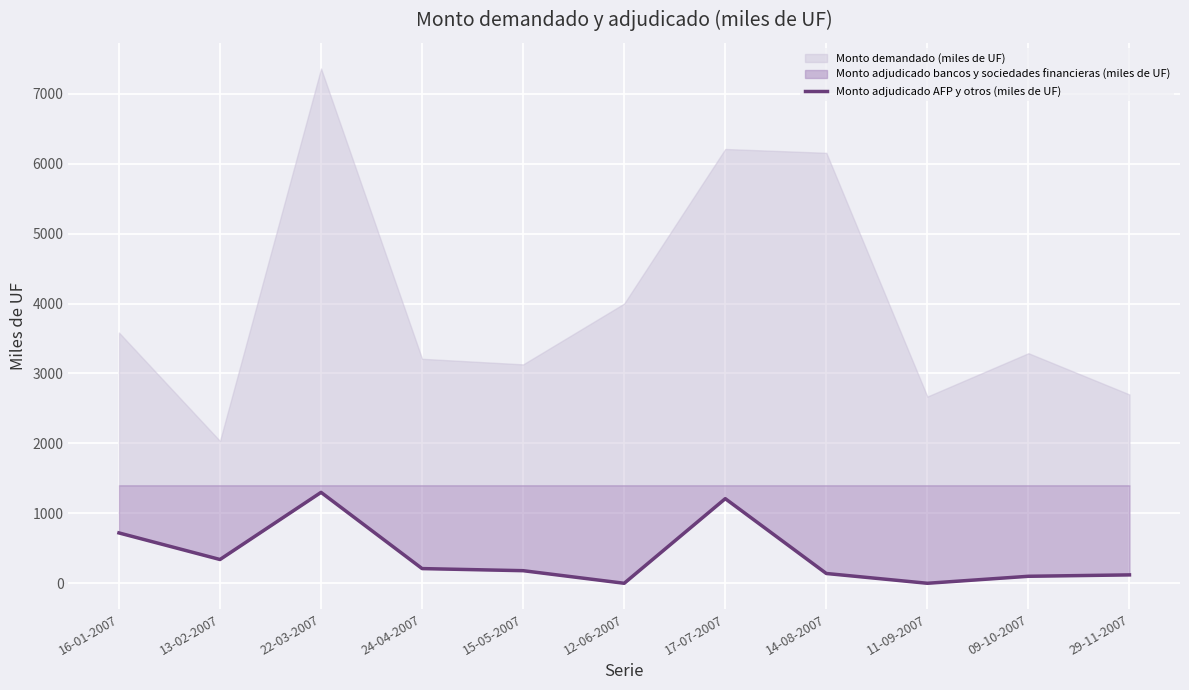

Between 15-05-2007 and 09-10-2007, which is larger?

15-05-2007